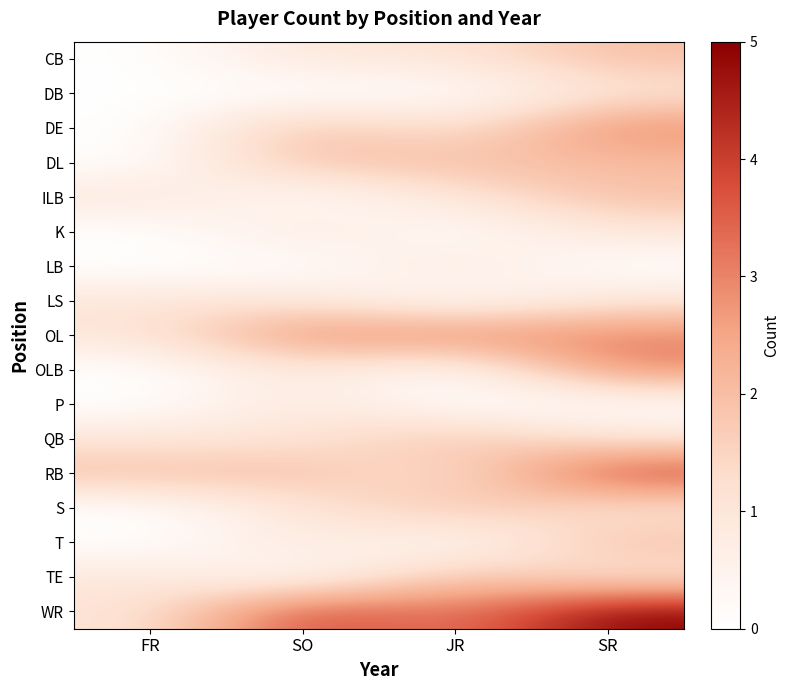

What is the spread (max minus min) of values at SR?

5